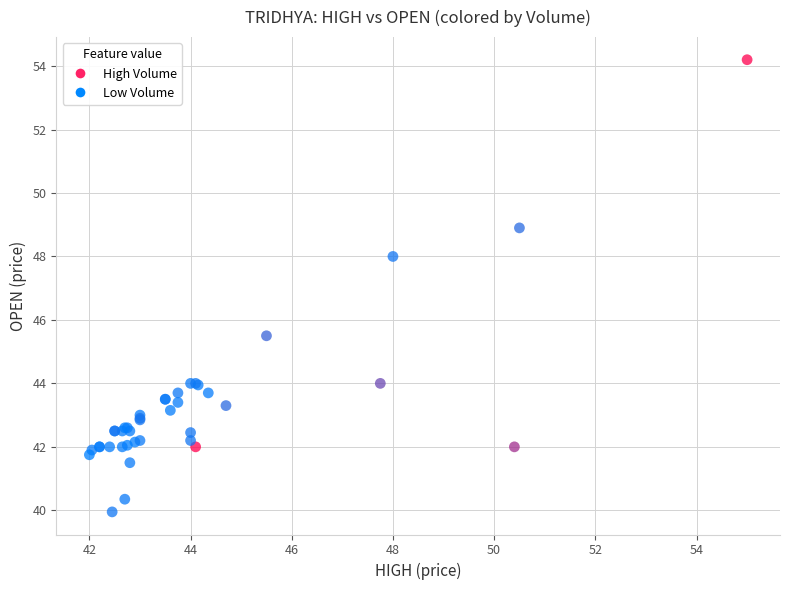

What Y value in the scatter plot is closest to 47?

48.0